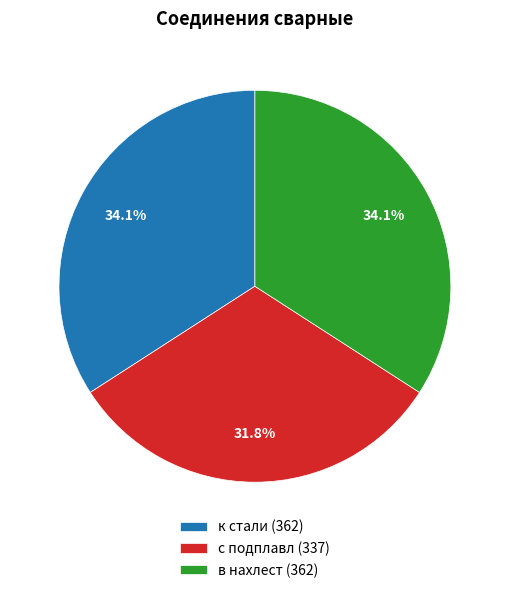

To the nearest percent, what portion does в нахлест represent?

34%